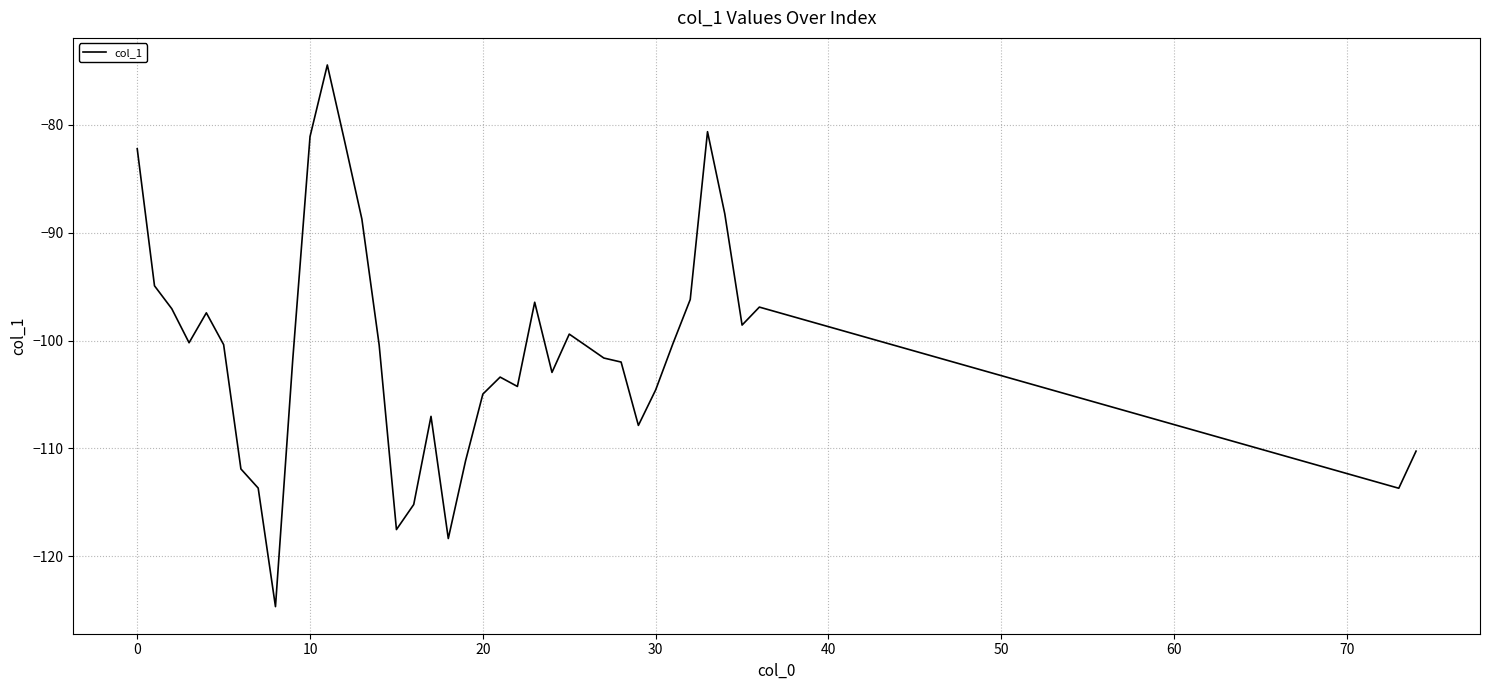

What is the difference between the maximum and minimum values?

50.2